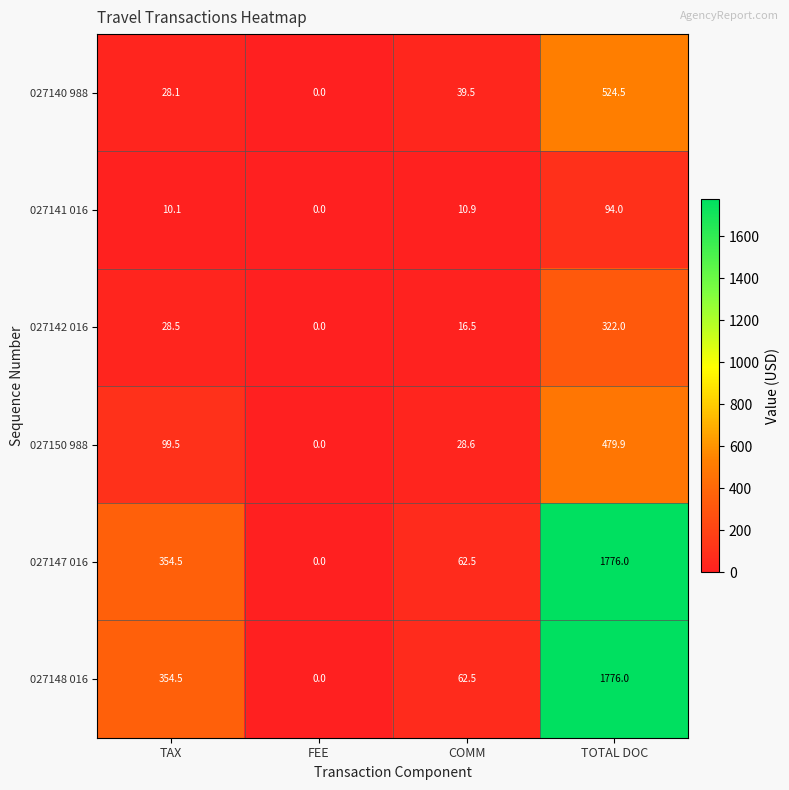

Reading left to right, what are all the values shown in this chart?

027140 988: TAX=28.1	FEE=0.0	COMM=39.5	TOTAL DOC=524.5
027141 016: TAX=10.1	FEE=0.0	COMM=10.9	TOTAL DOC=94.0
027142 016: TAX=28.5	FEE=0.0	COMM=16.5	TOTAL DOC=322.0
027150 988: TAX=99.5	FEE=0.0	COMM=28.6	TOTAL DOC=479.9
027147 016: TAX=354.5	FEE=0.0	COMM=62.5	TOTAL DOC=1776.0
027148 016: TAX=354.5	FEE=0.0	COMM=62.5	TOTAL DOC=1776.0